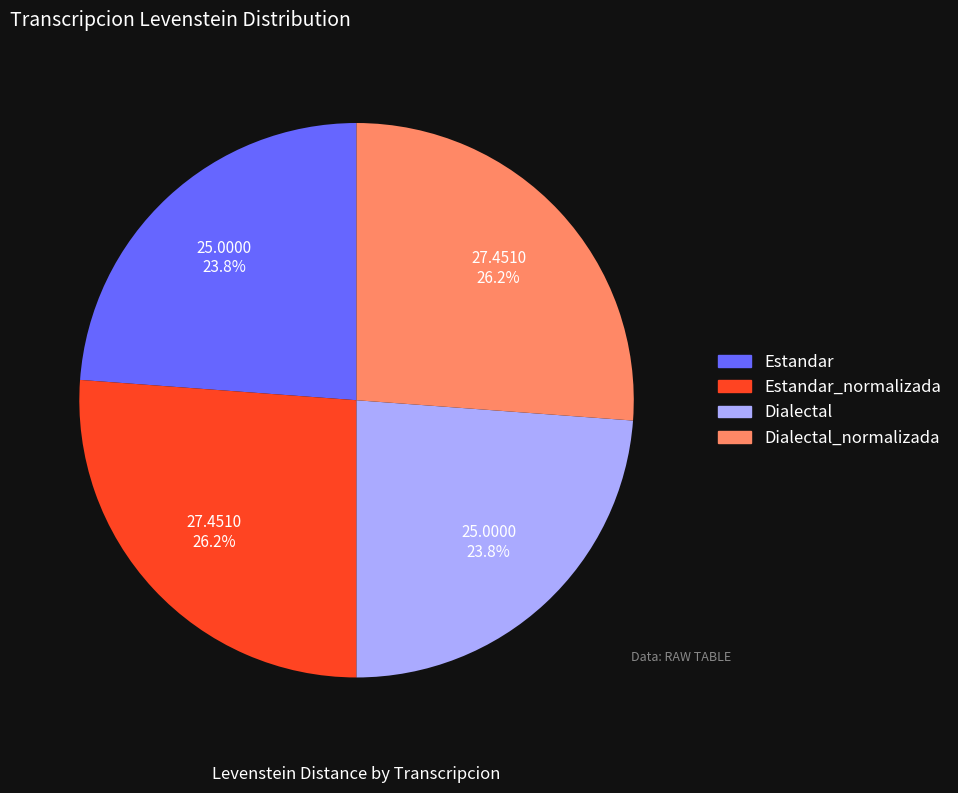

The Dialectal_normalizada slice represents 33% of the pie. True or false?

False